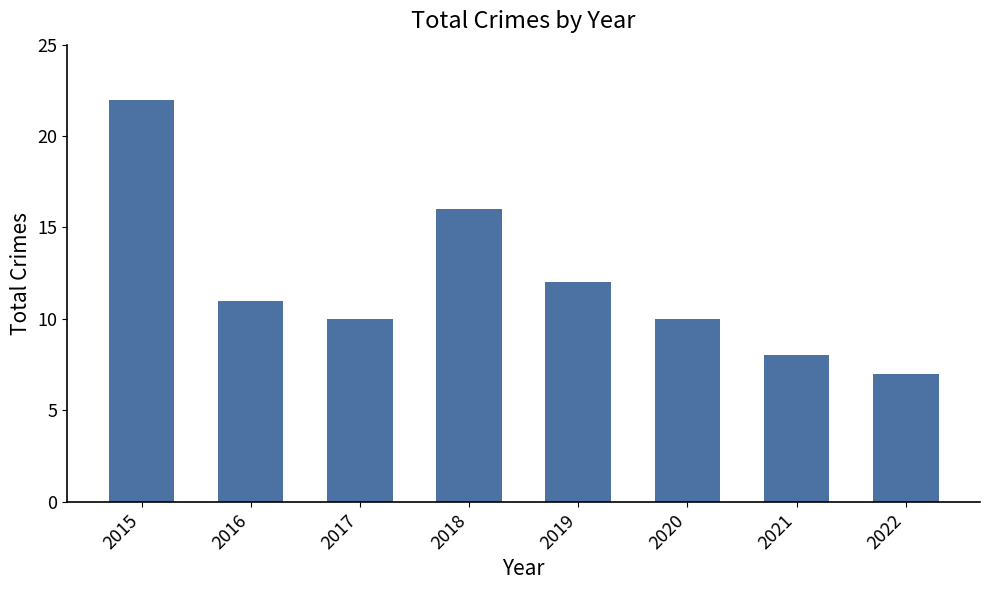

What is the change in value from 2016 to 2019?

+1